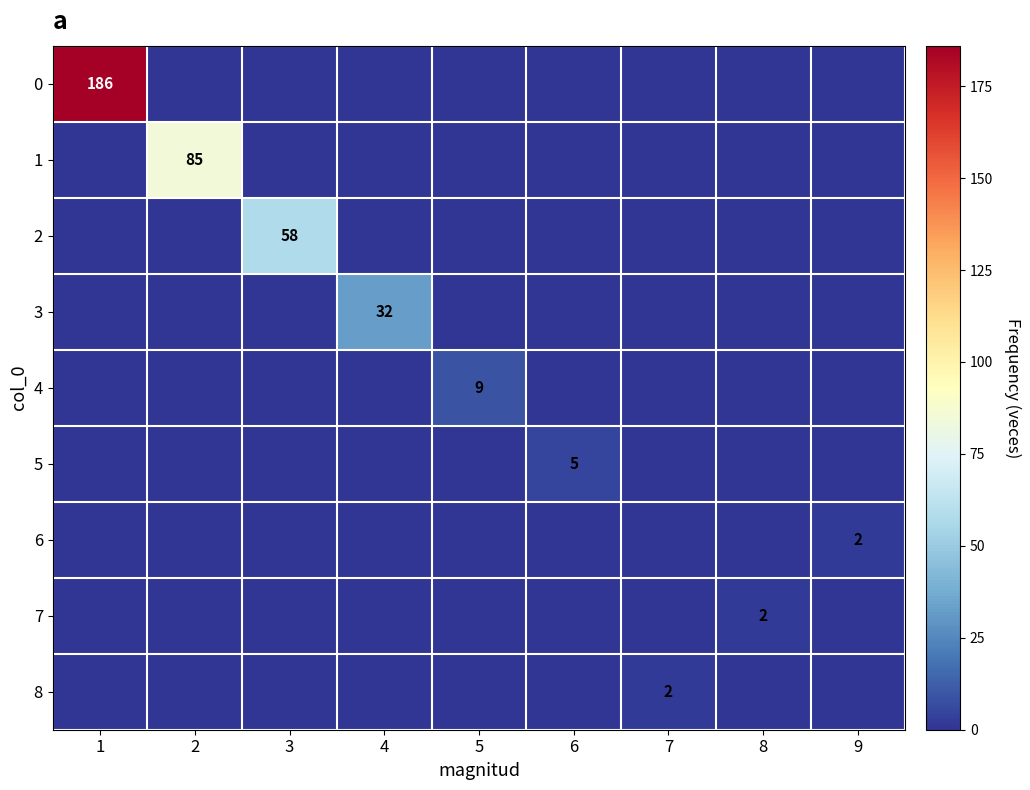

How many series are shown in this chart?

9